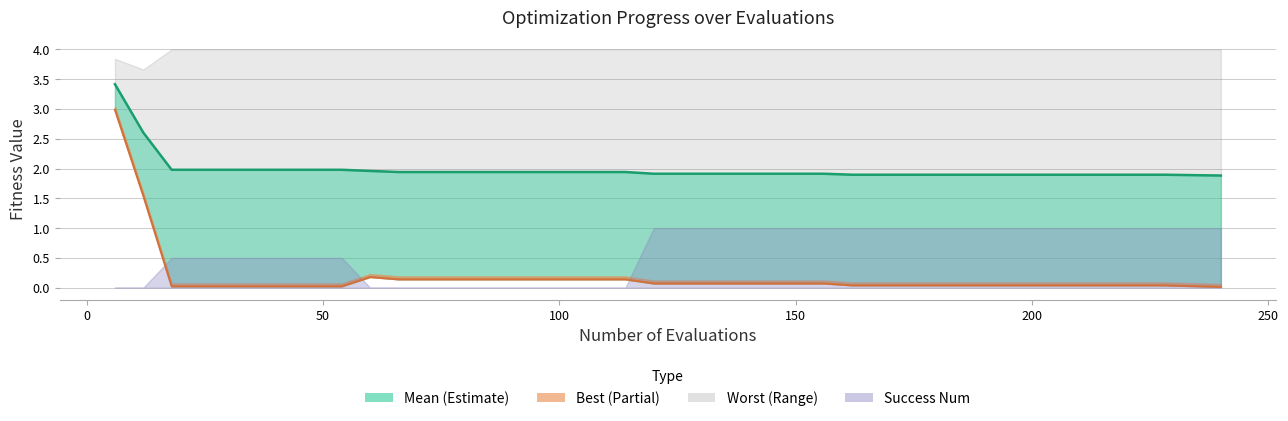

Does the chart display data point markers on the line(s)?

No